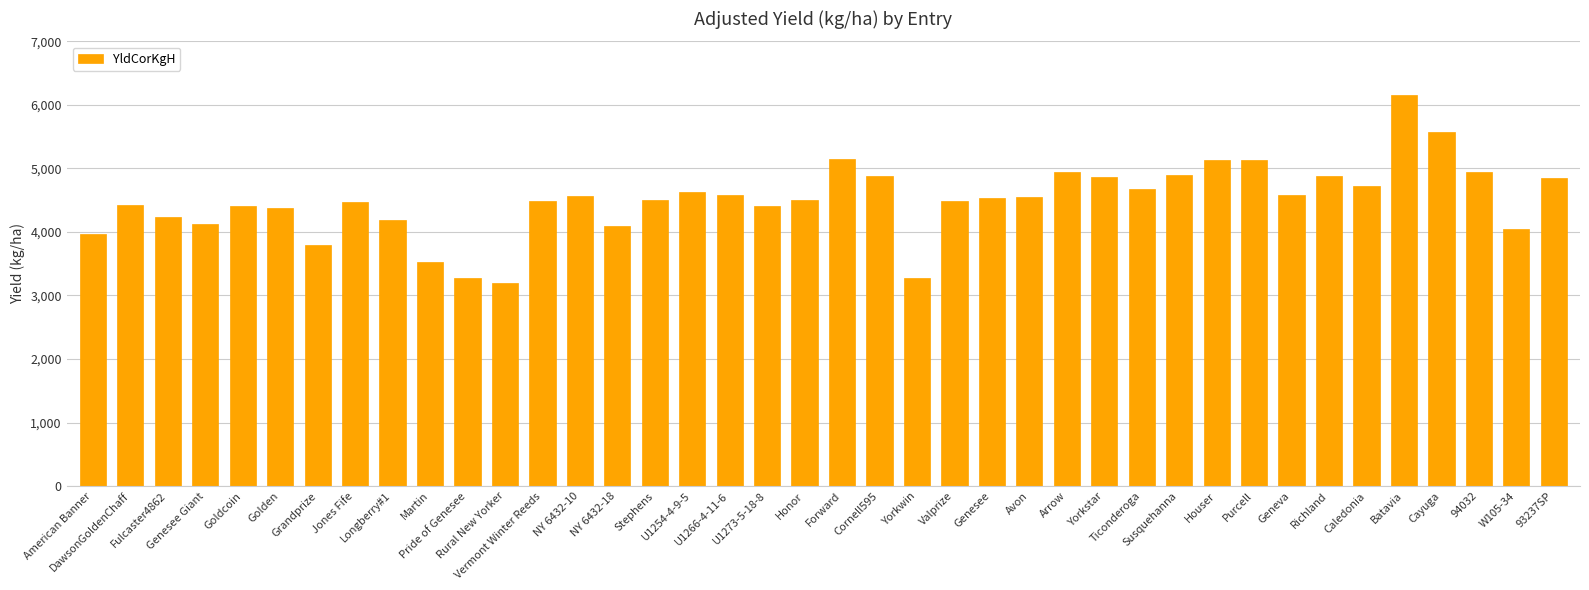

What is the smallest value displayed?

3189